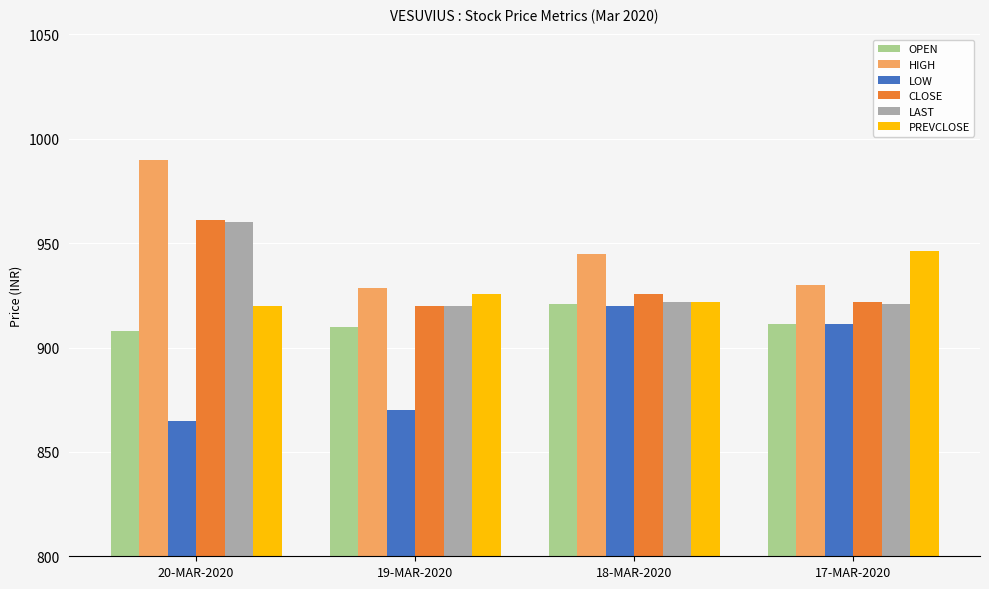

At which label does CLOSE reach its peak?

20-MAR-2020